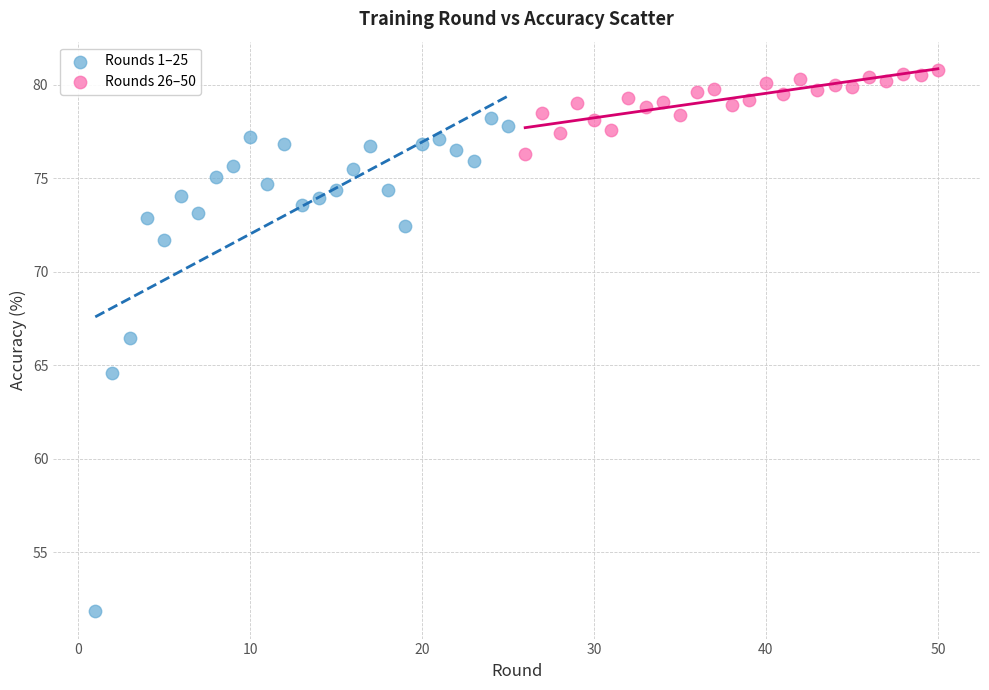

Which series has the widest spread of Y values?

Rounds 1–25